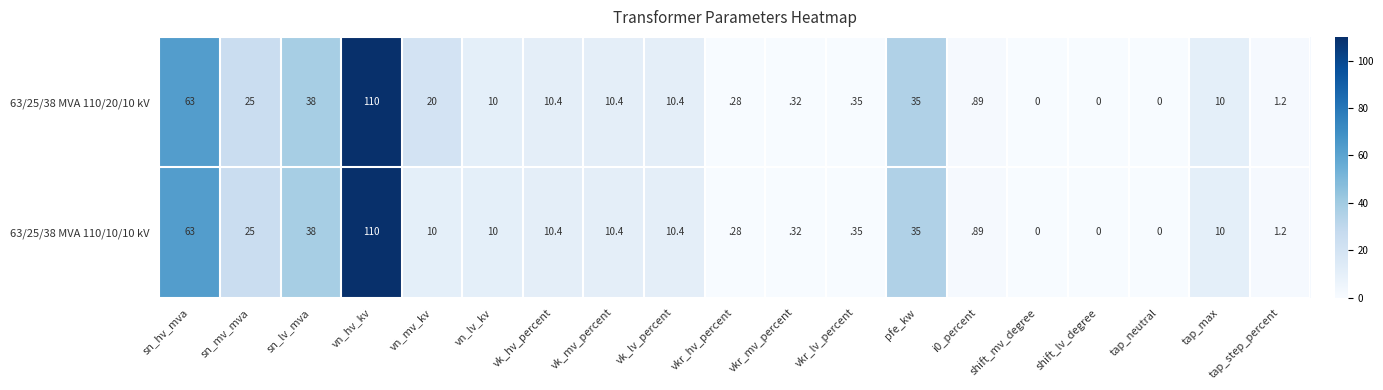

The value of 63/25/38 MVA 110/20/10 kV at shift_mv_degree is 0.0. True or false?

True